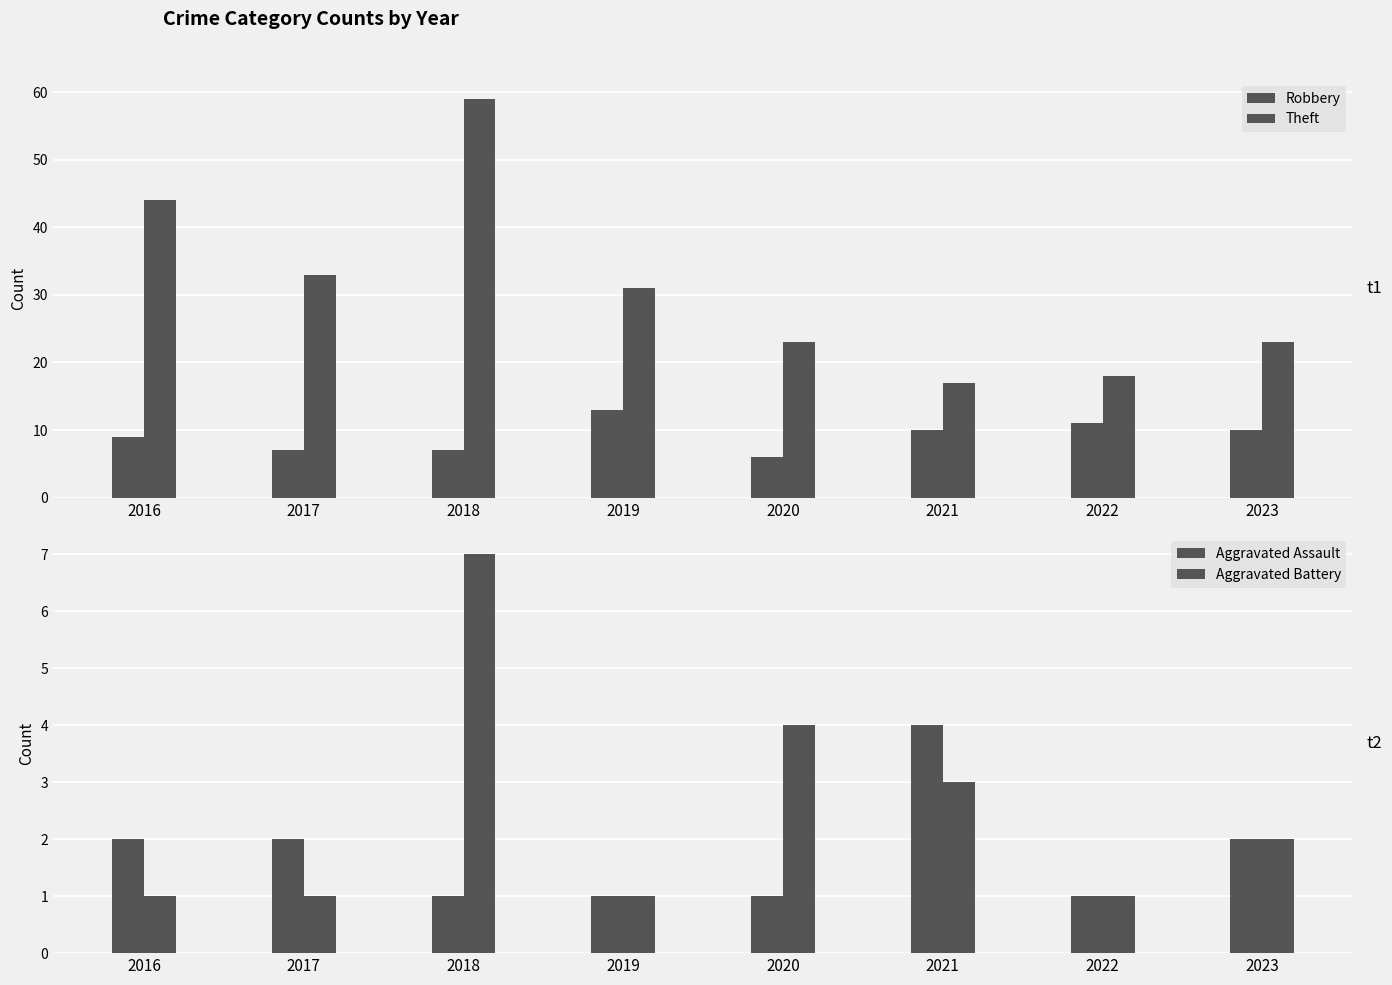

Reading right to left, extract all data points from this chart.

Robbery: 2023=10	2022=11	2021=10	2020=6	2019=13	2018=7	2017=7	2016=9
Theft: 2023=23	2022=18	2021=17	2020=23	2019=31	2018=59	2017=33	2016=44
Aggravated Assault: 2023=2	2022=1	2021=4	2020=1	2019=1	2018=1	2017=2	2016=2
Aggravated Battery: 2023=2	2022=1	2021=3	2020=4	2019=1	2018=7	2017=1	2016=1